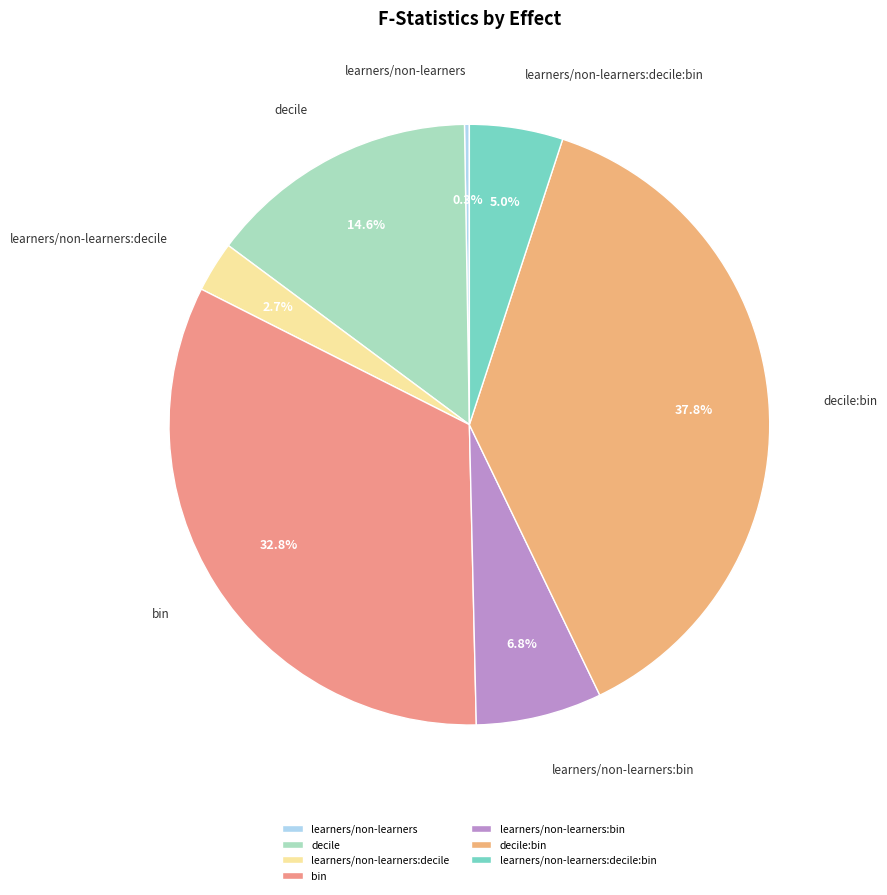

How much of the chart is everything except decile?

85.4%